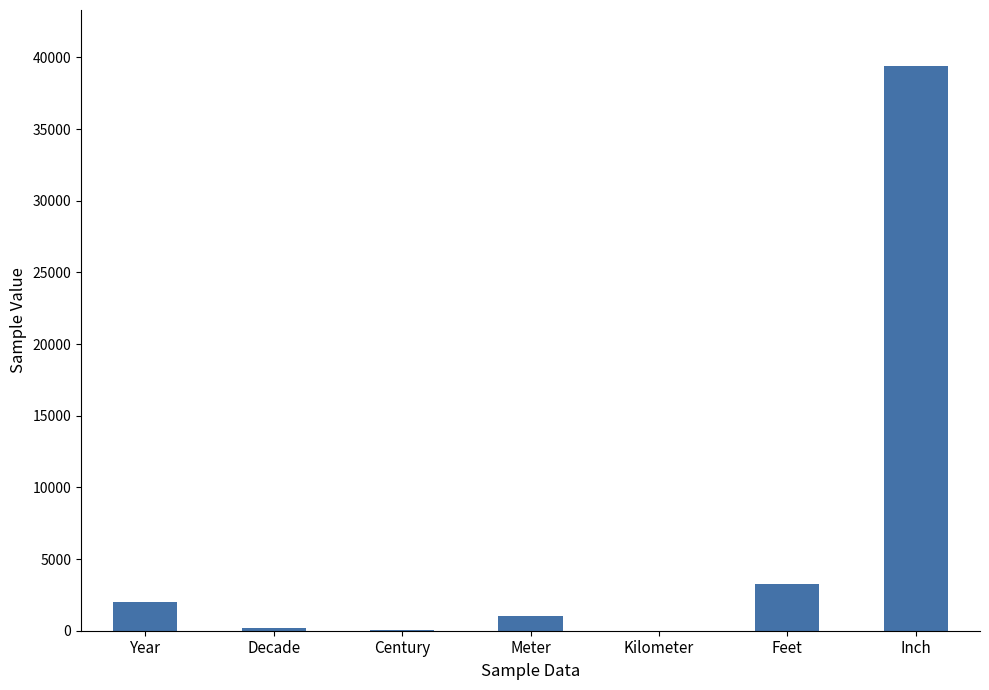

Is it true that the value at Year is 2020.0?

True